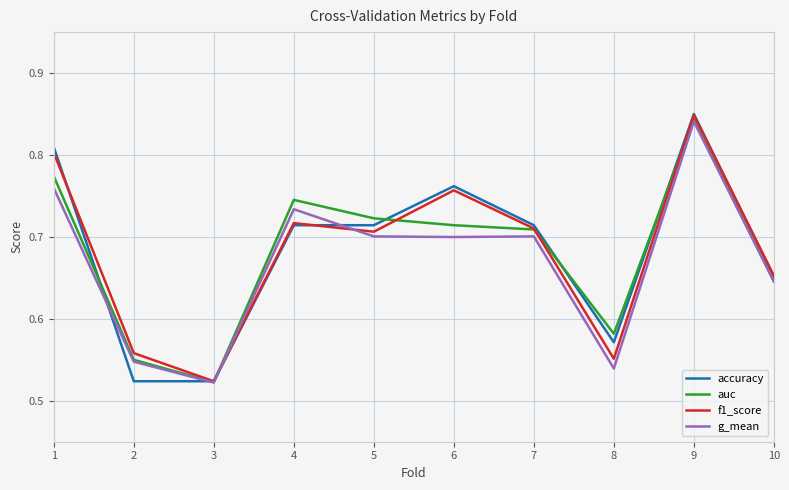

Which series changed the most between 7 and 8?

g_mean